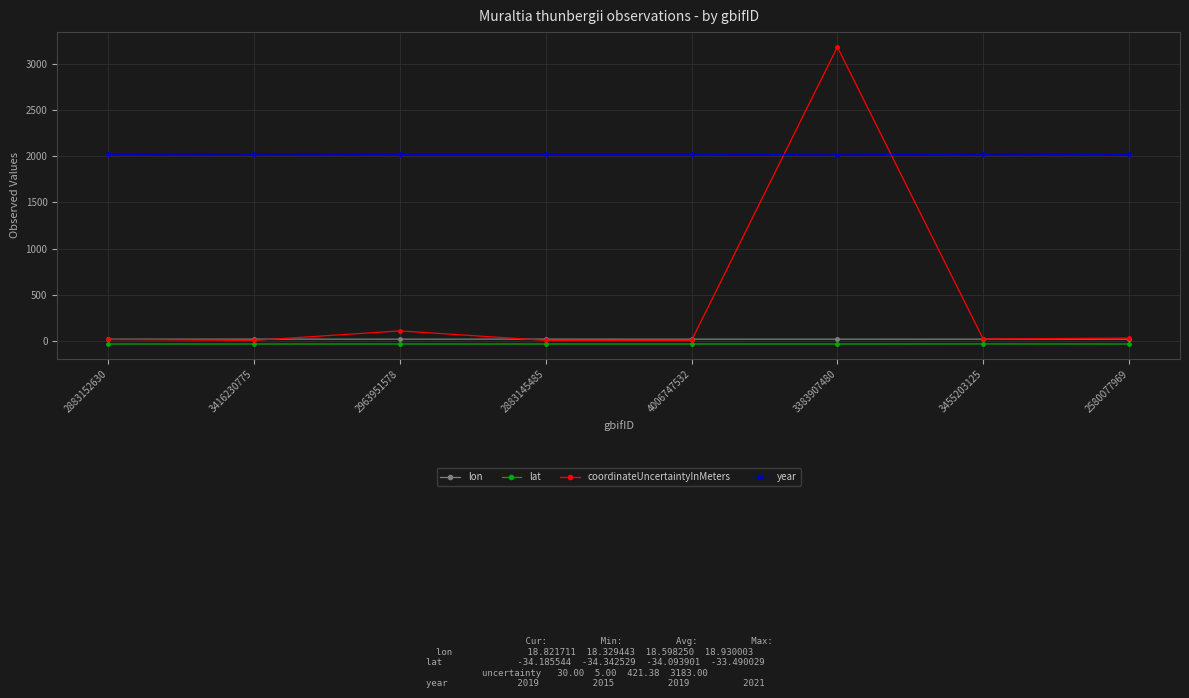

What is the label of the 4th point from the left?

2883145485